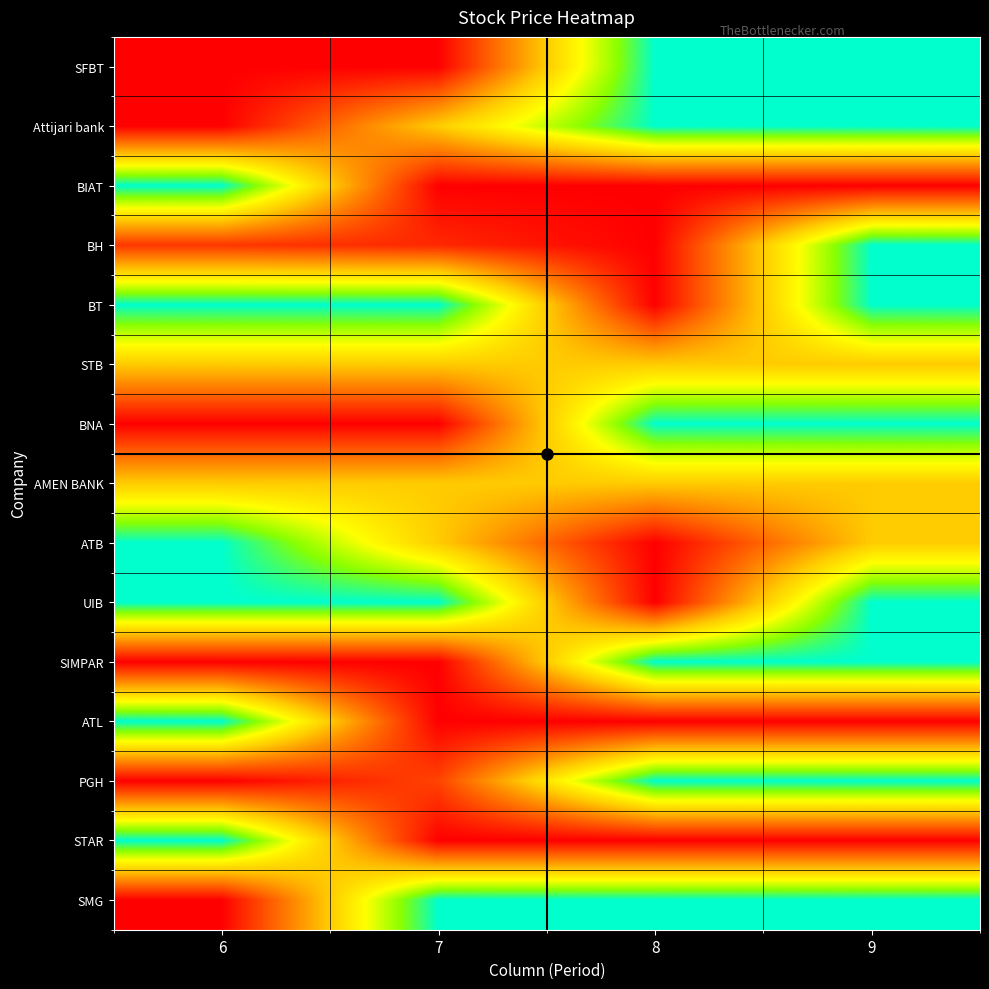

Count the number of categories in the chart.

4